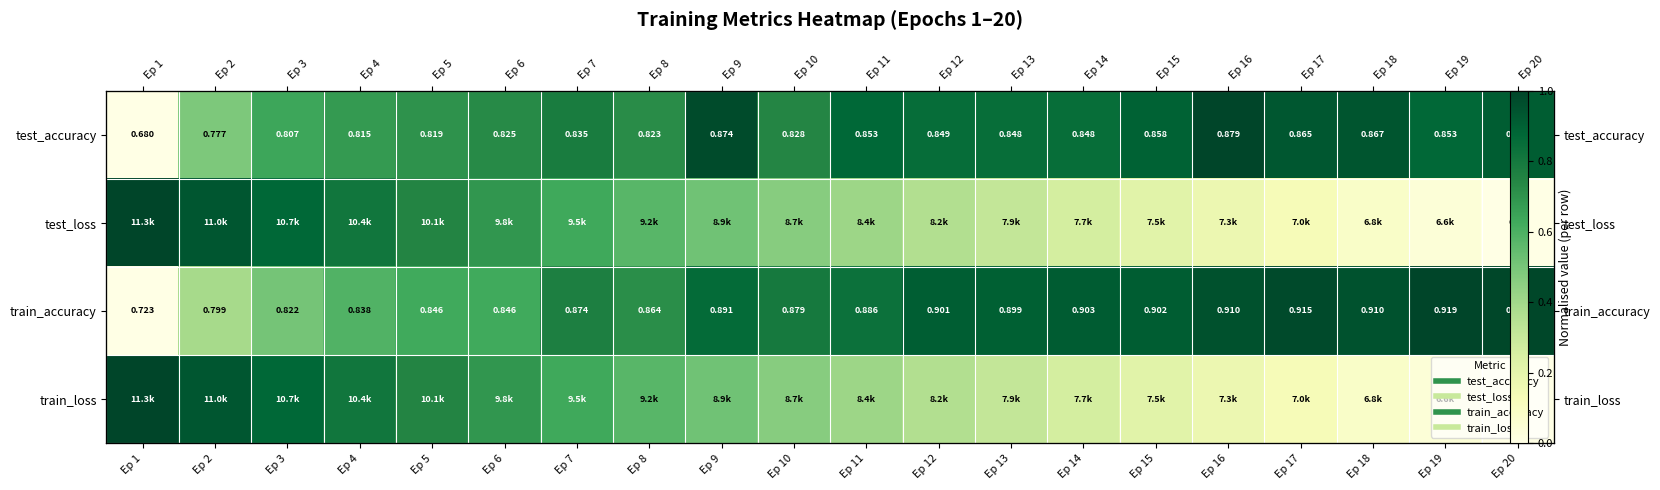

At which category is the sum across all series the highest?

Ep 3